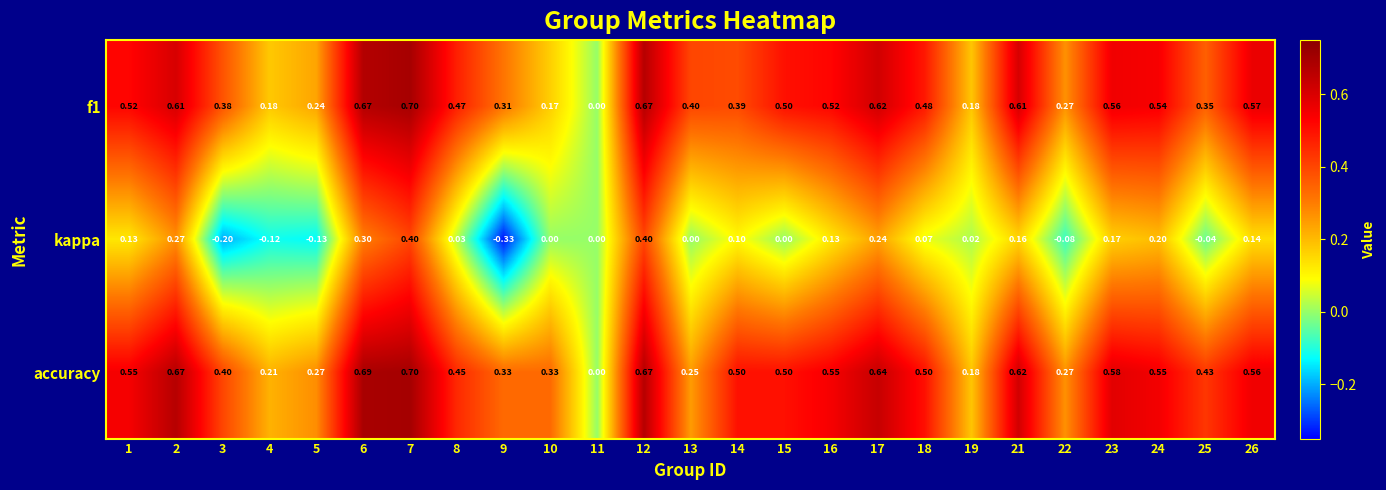

Which series has the largest total across all categories?

accuracy